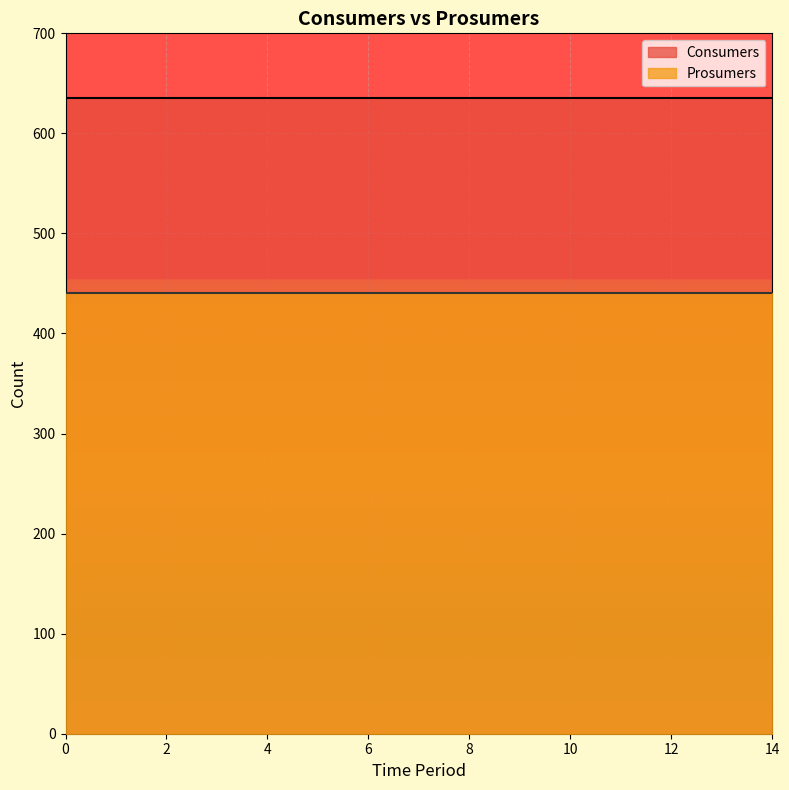

True or false: Prosumers and Consumers intersect in this chart.

False